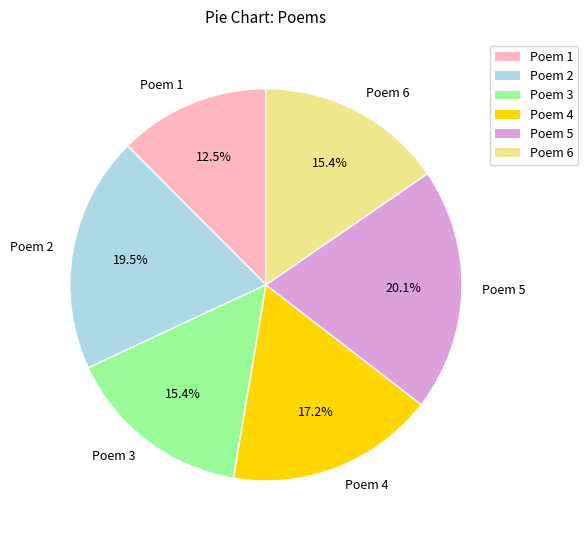

Which slice is the largest?

Poem 5